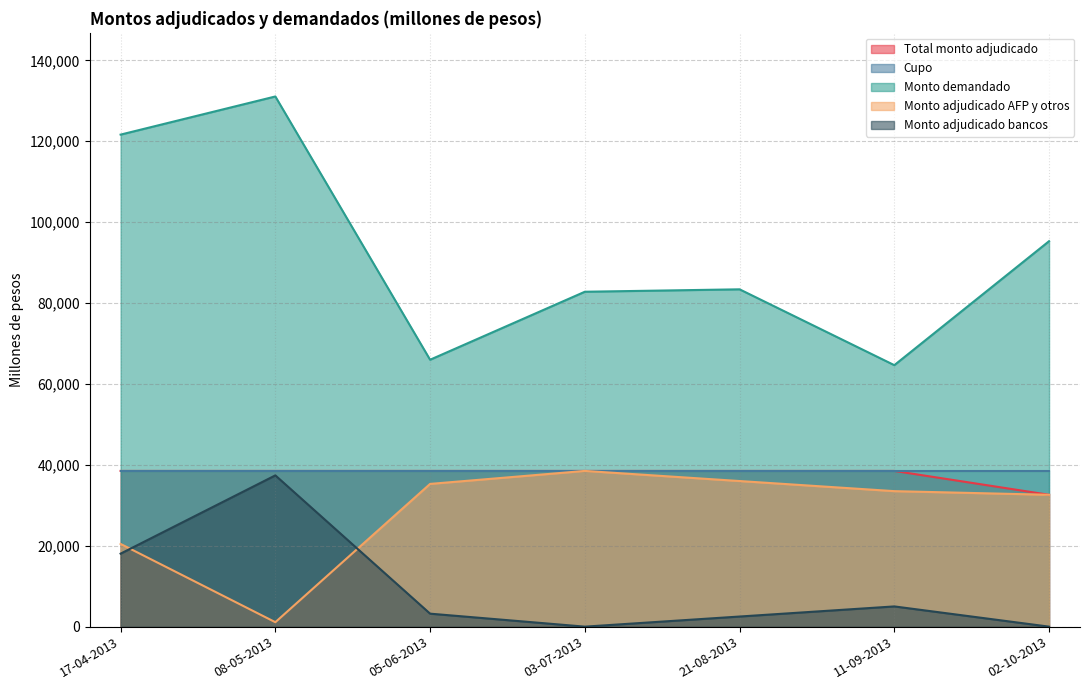

What is the difference between the second highest and second lowest values in the Monto adjudicado bancos series?

18050